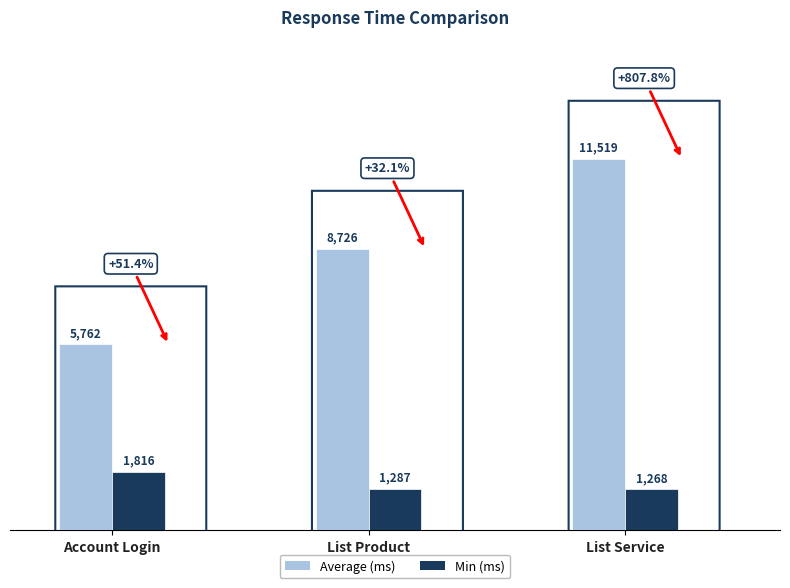

What is the difference between the maximum and minimum values in the Min (ms) series?

548